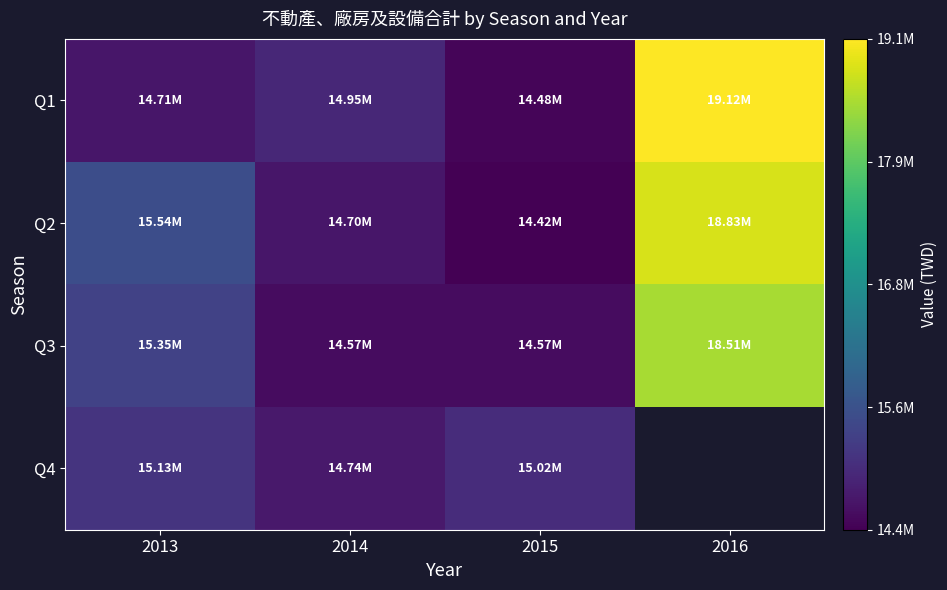

The value of Q3 at 2013 is 15349657.0. True or false?

True